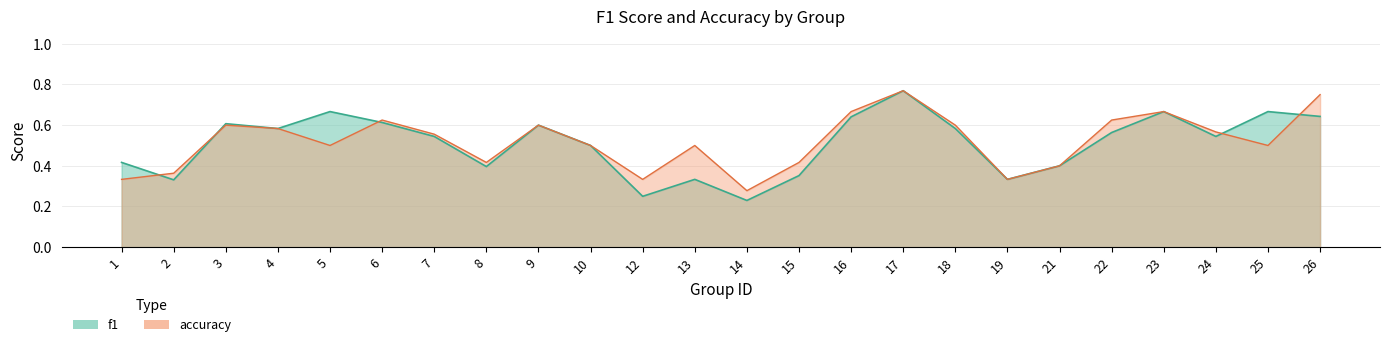

The accuracy series shows 0.4 at 21. True or false?

True